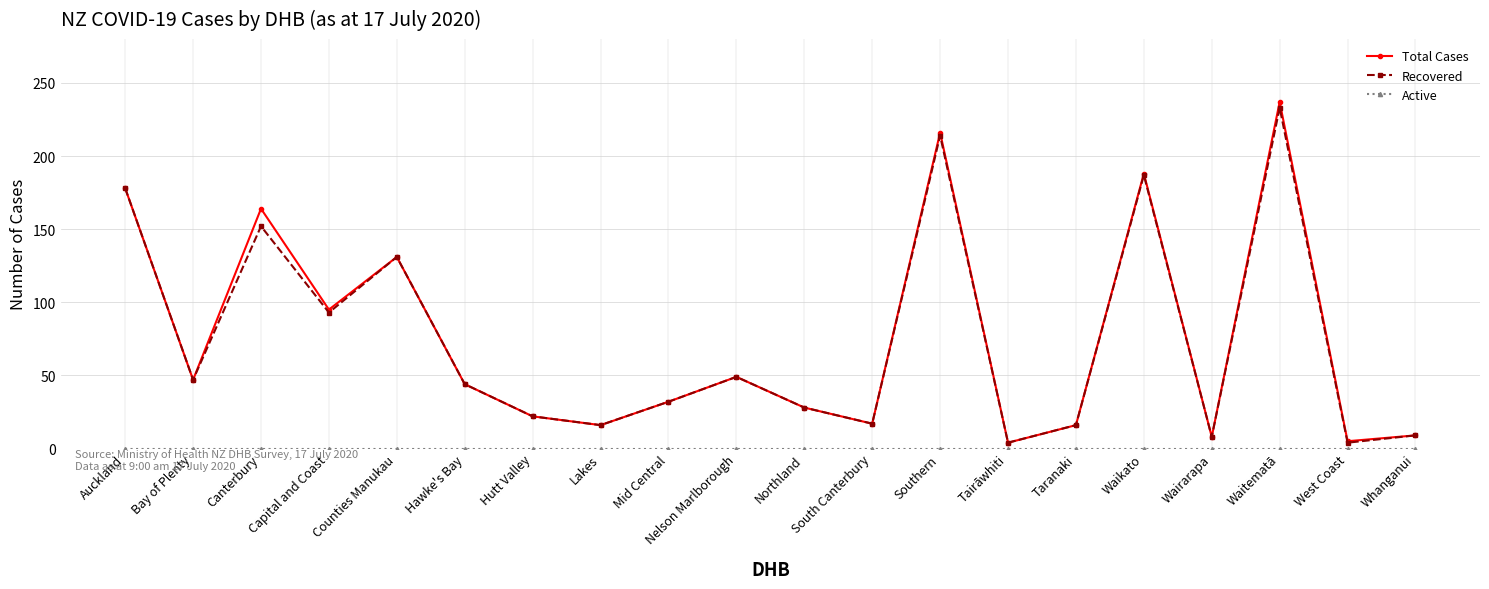

Which series changed the most between Waikato and Waitematā?

Total Cases